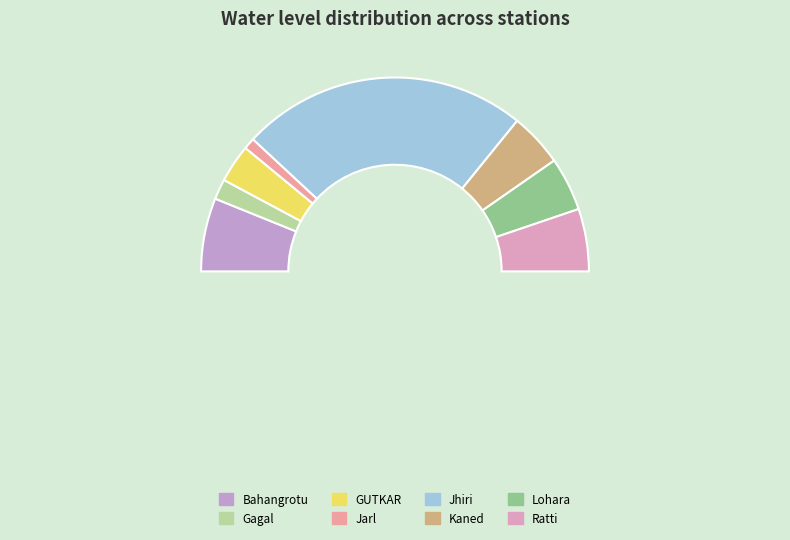

Combined, do Jarl and Bahangrotu account for over 50%?

No